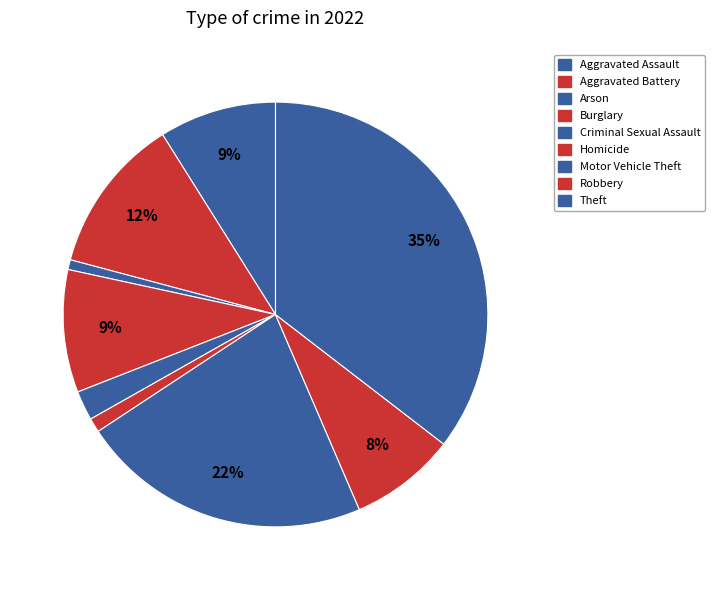

Count the number of slices in the pie.

9